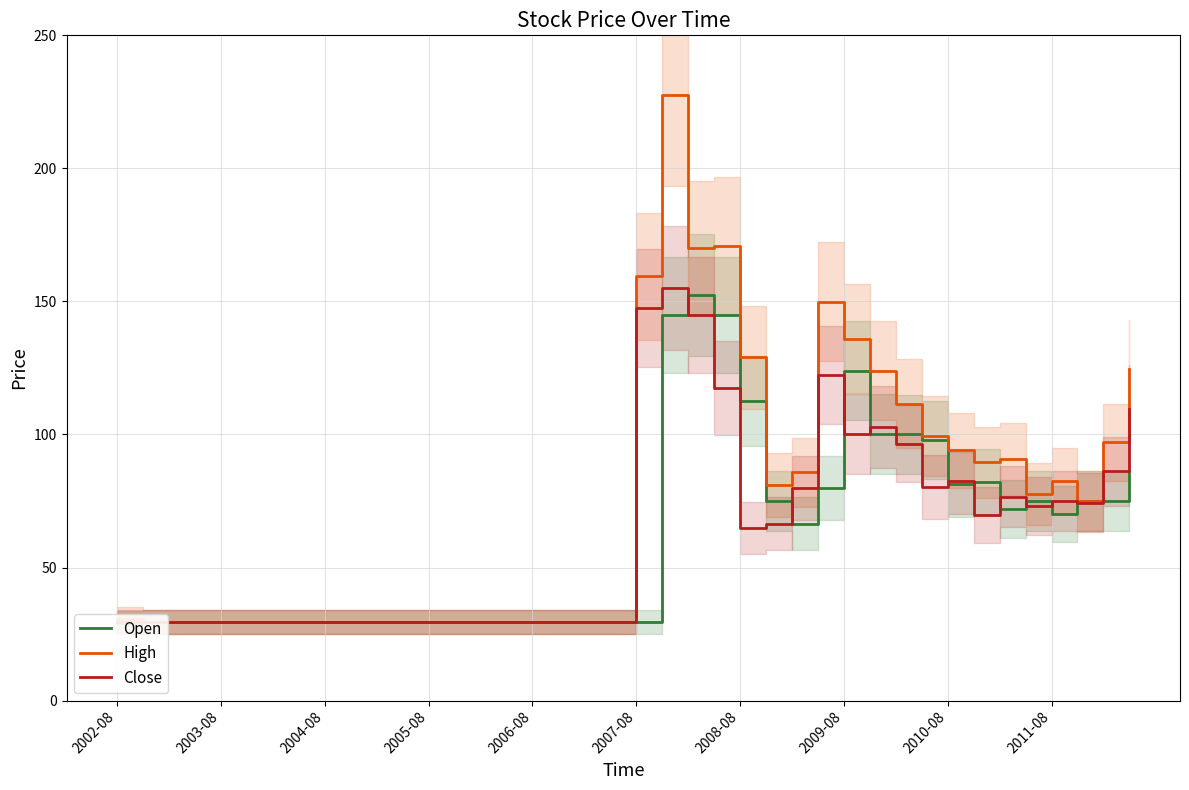

What is the sum of all Close values?

2515.5